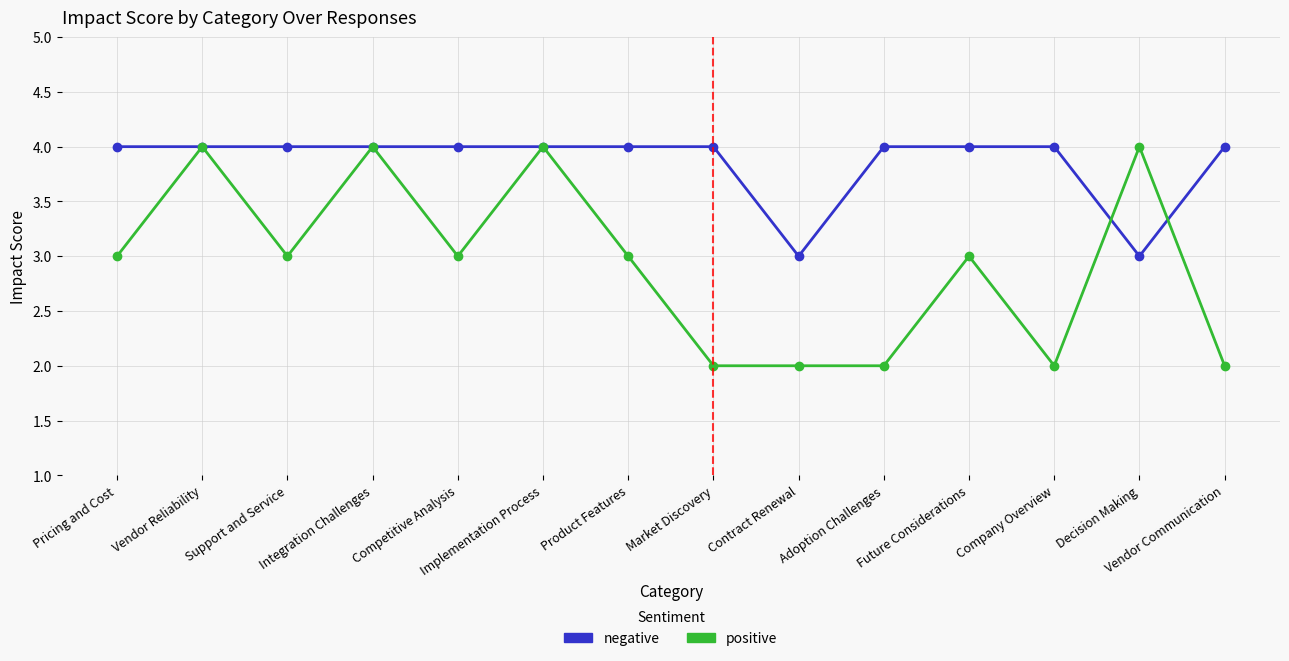

List the series in order of their overall mean, lowest first.

positive, negative